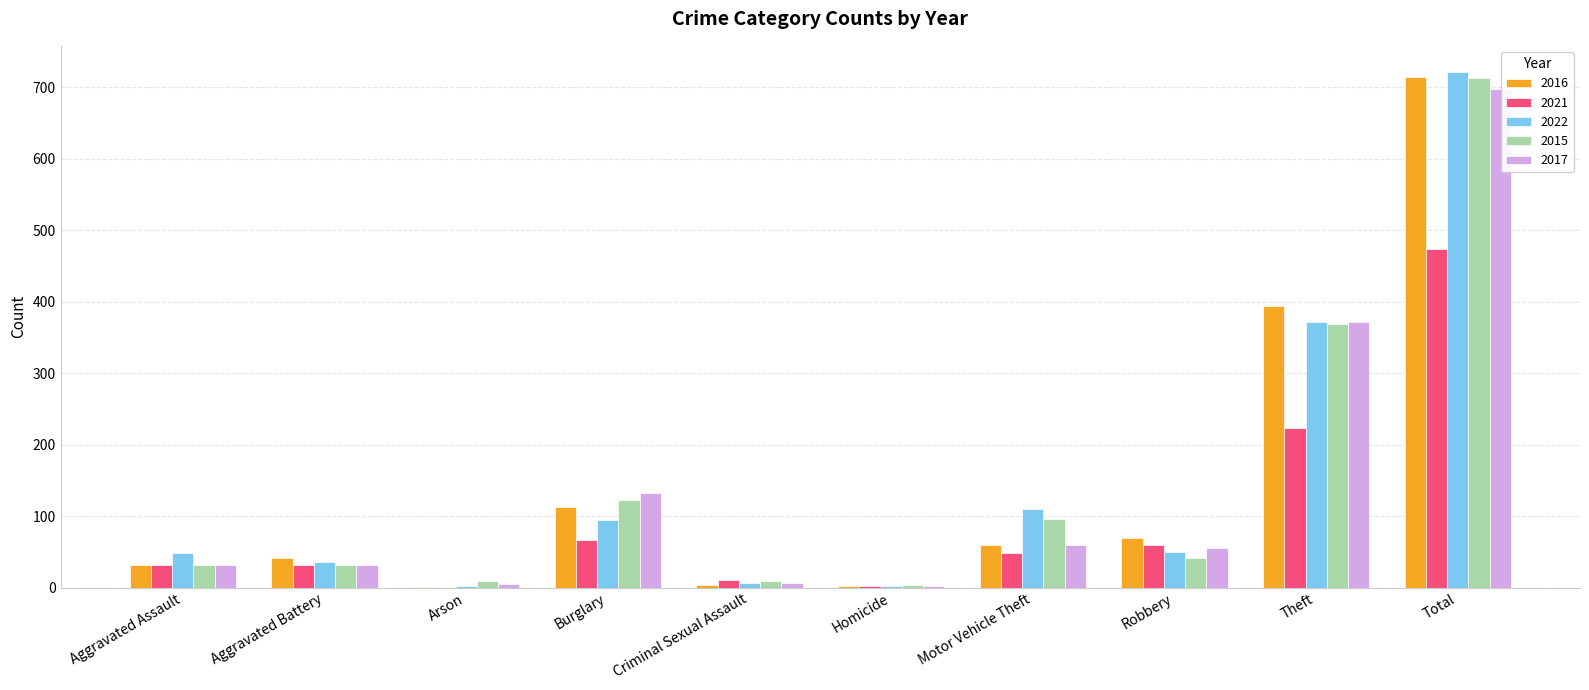

Between Aggravated Assault and Total, which series saw the biggest shift?

2016